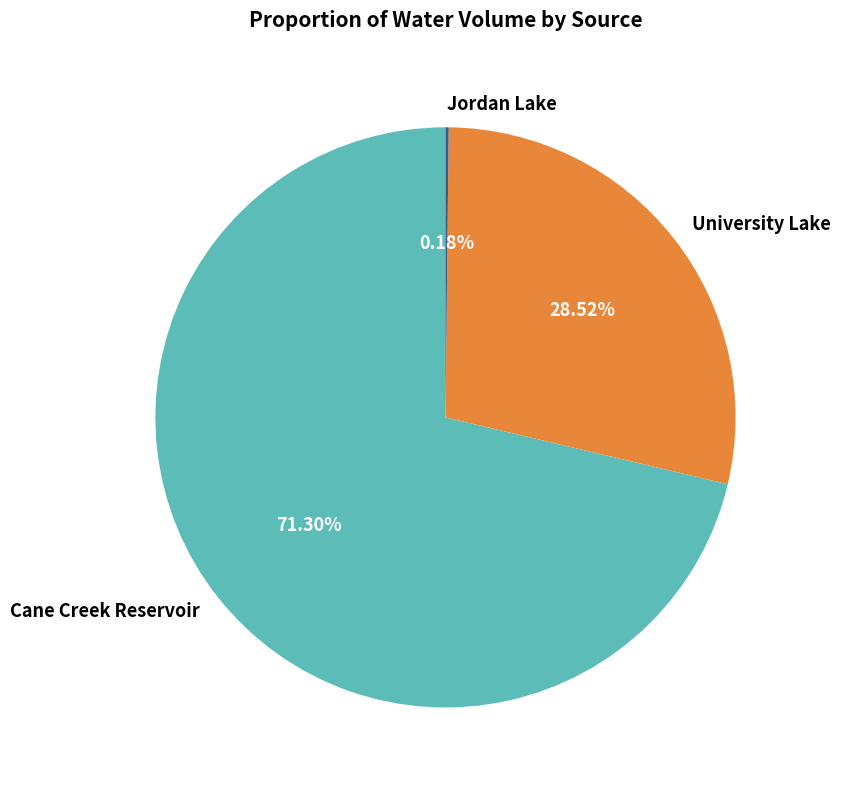

Is it true that University Lake is 40% of the pie?

False